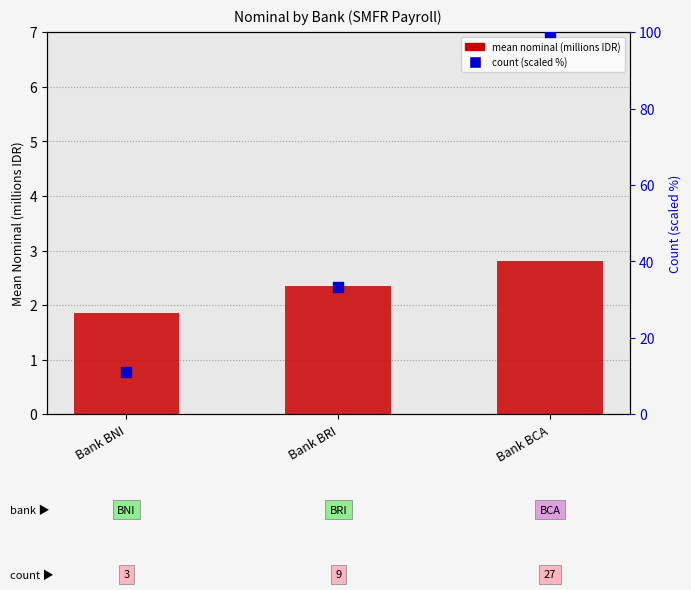

Which series has the largest total across all categories?

count (scaled %)